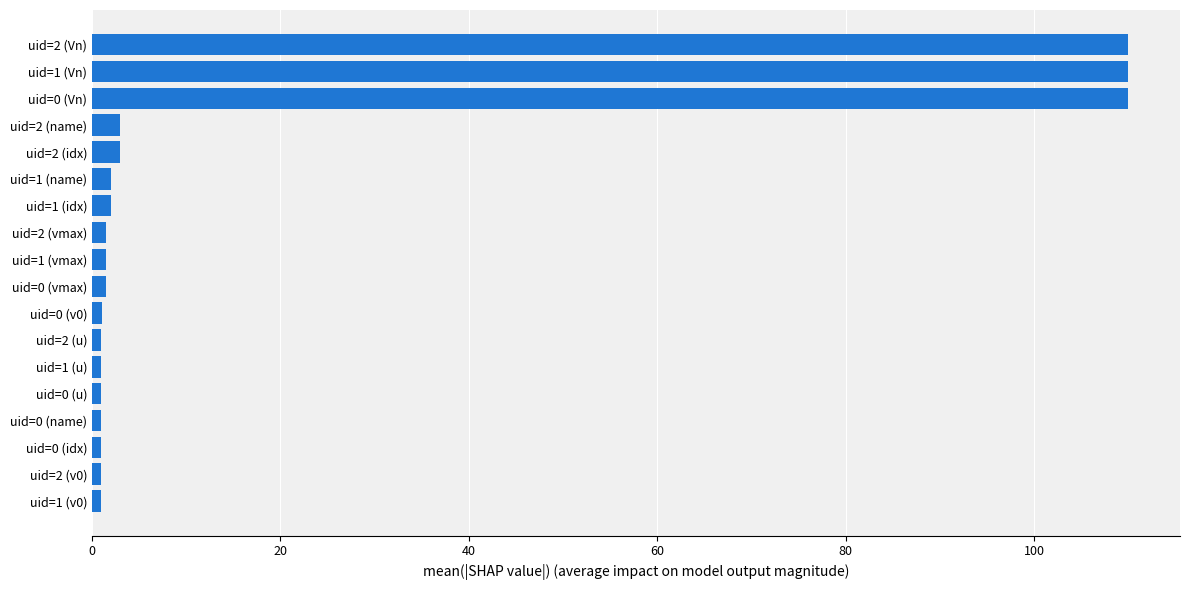

What is the greatest value displayed?

110.0